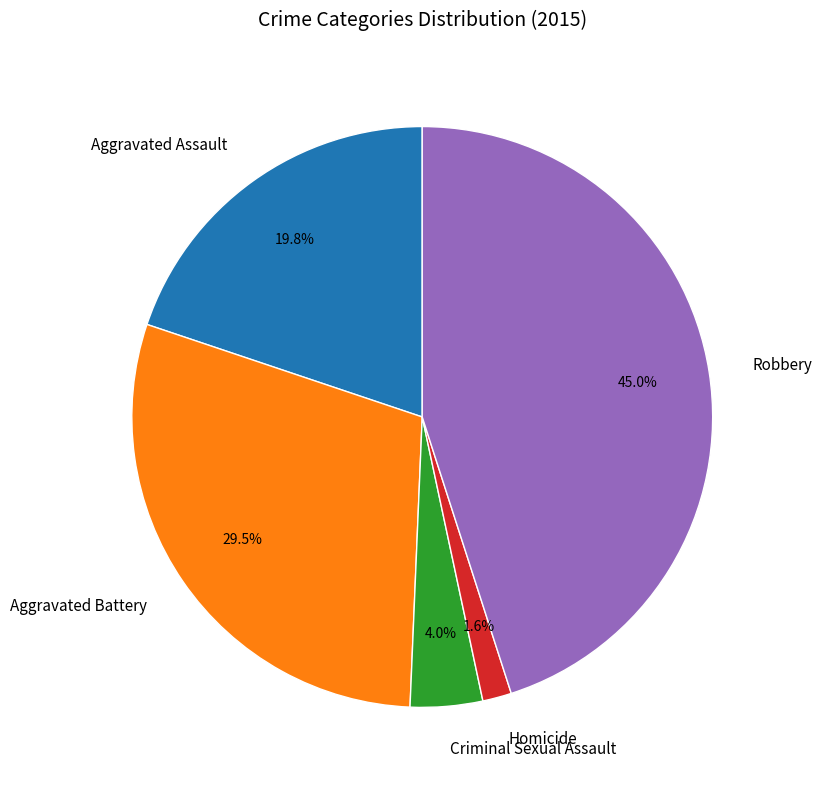

Between Aggravated Assault and Homicide, which is larger?

Aggravated Assault